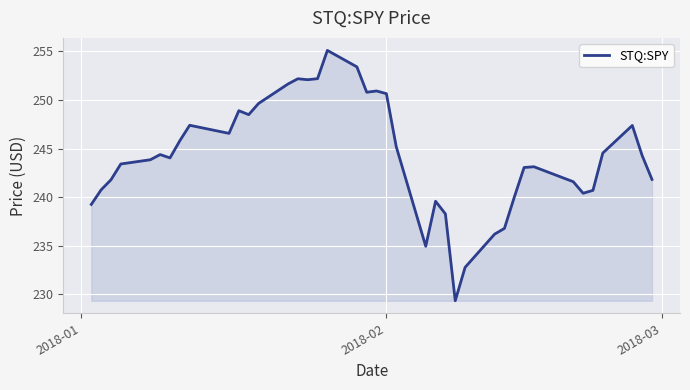

What is the difference between the second highest and minimum values?

24.1